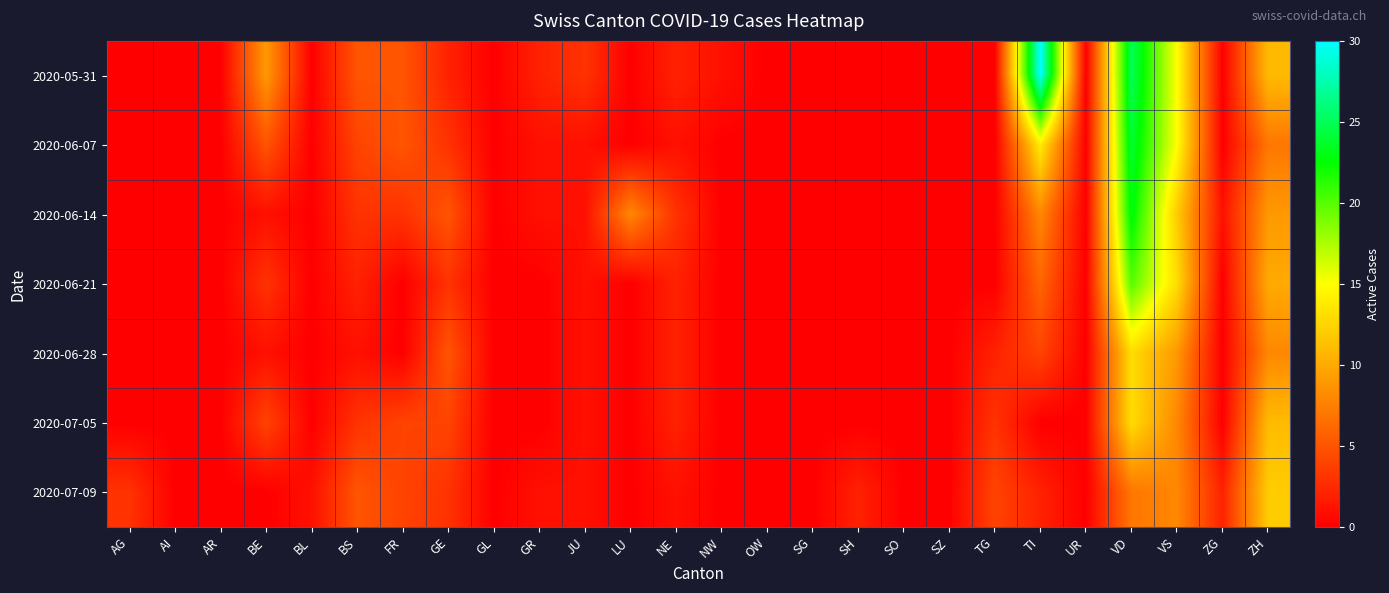

At how many categories does at least one series exceed 2?

13